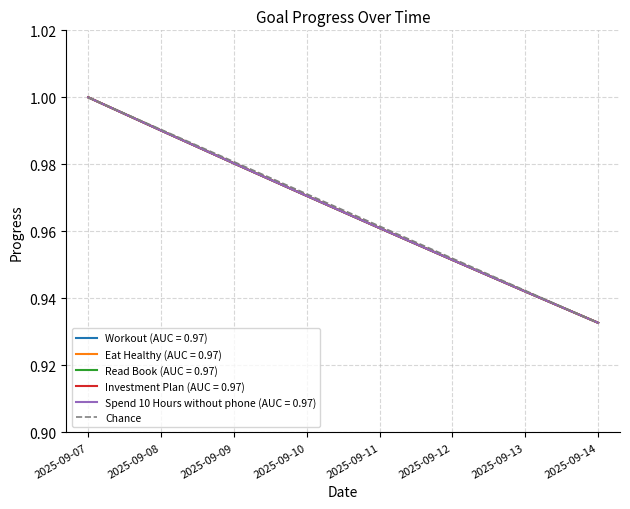

What is the greatest value displayed?

1.0